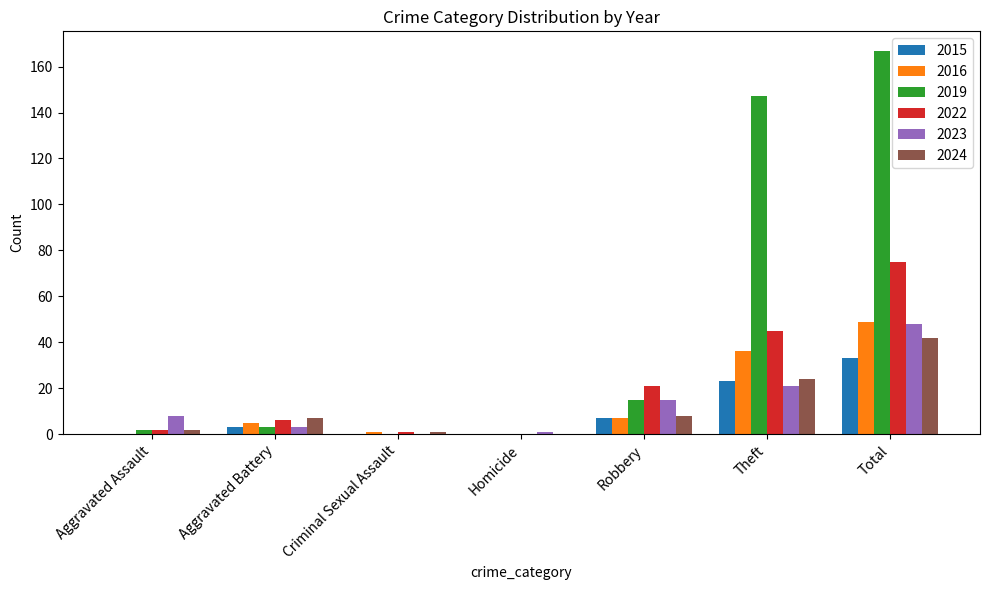

The 2024 series shows 72 at Total. True or false?

False